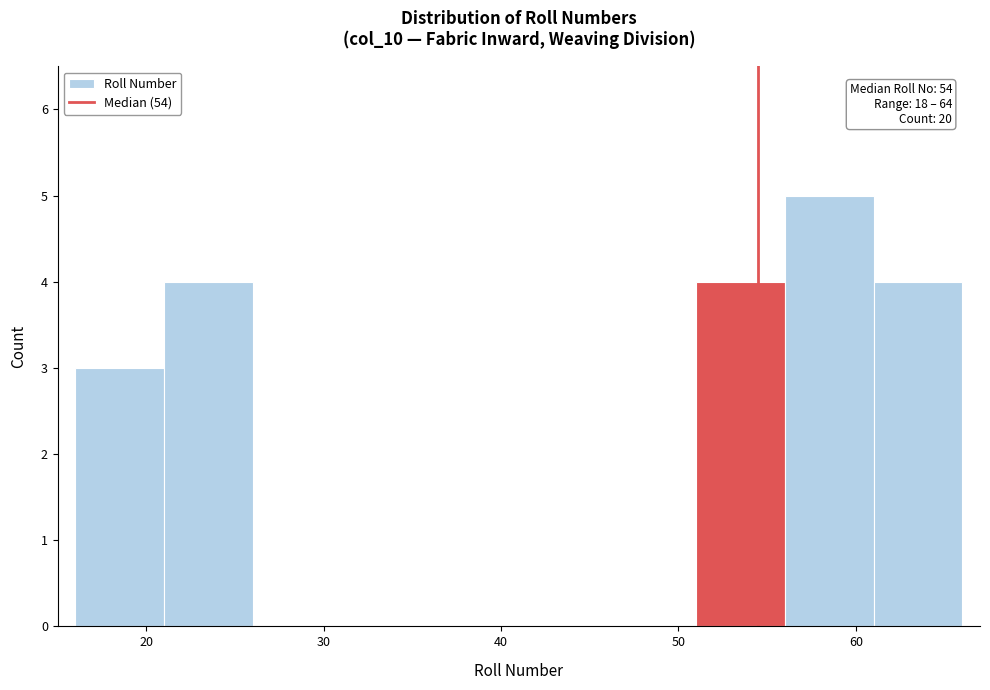

Which range on the x-axis has the tallest bar?

56 to 61